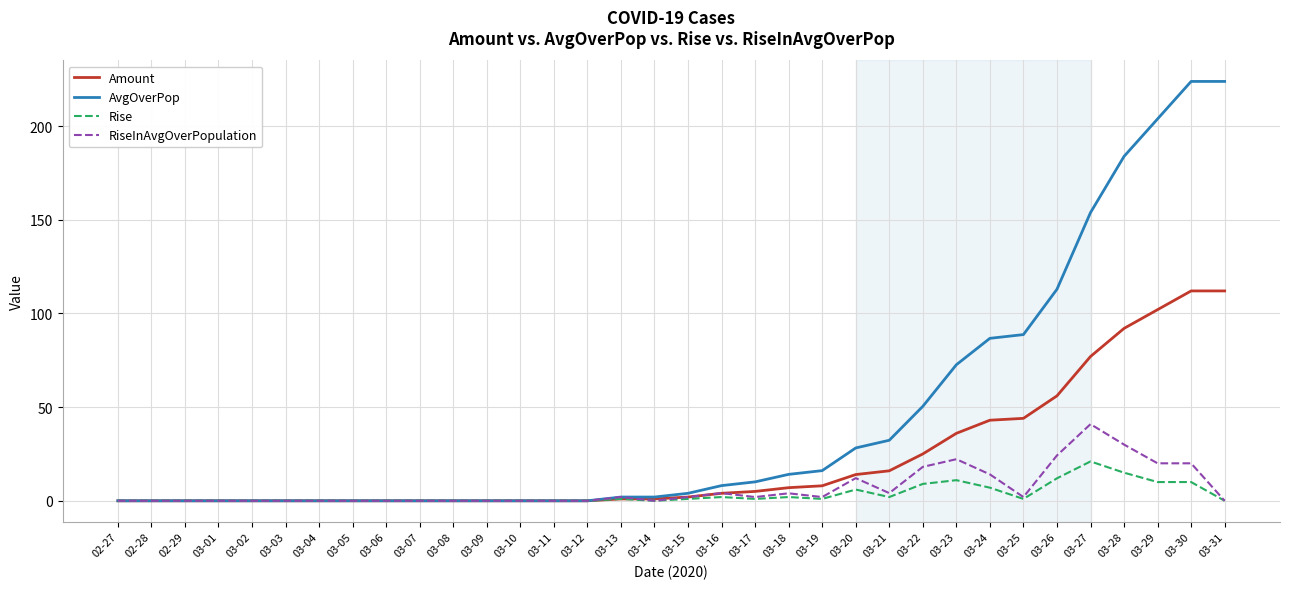

What is the difference between the maximum and minimum values in the Amount series?

112.0